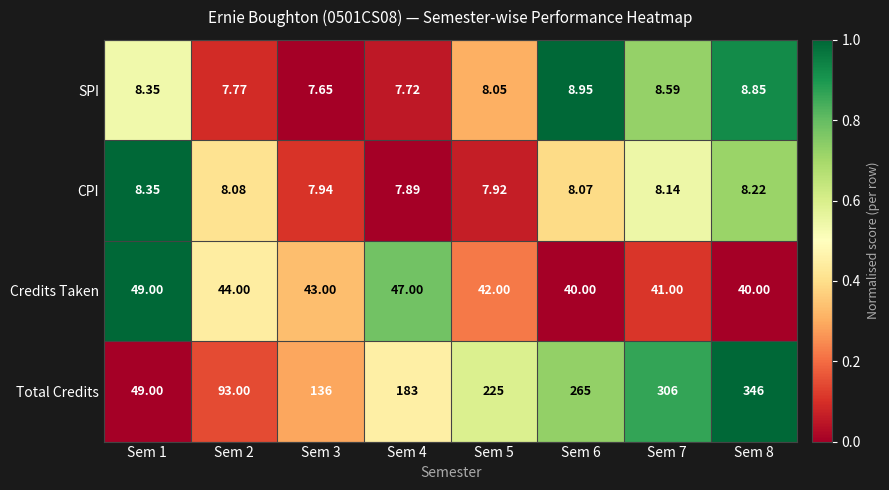

Which series has the largest range (max minus min)?

Total Credits